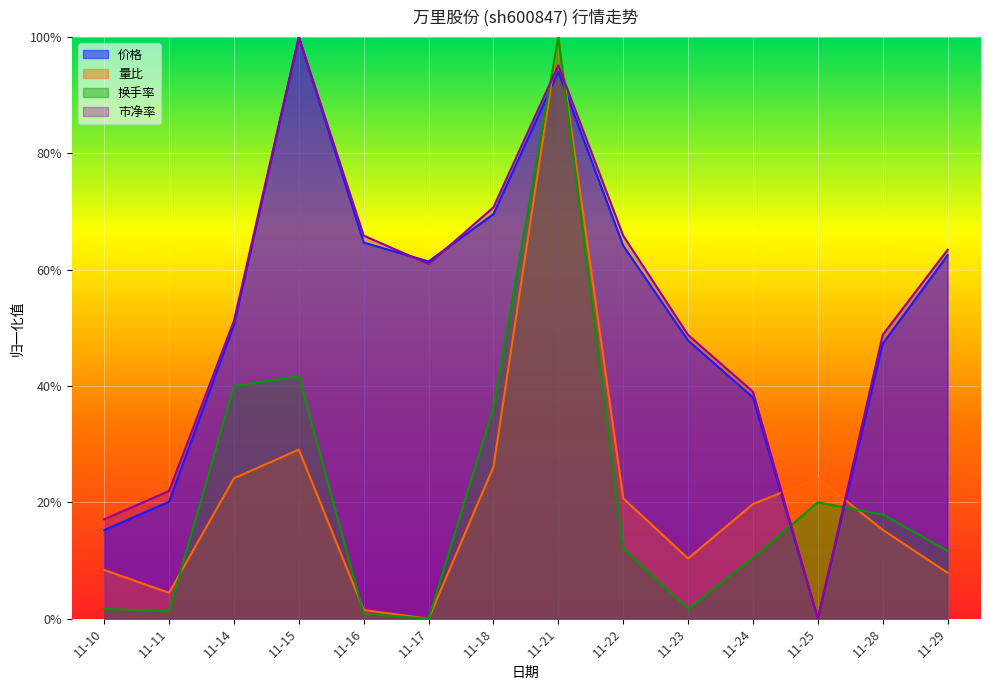

In 价格, how many points are higher than both neighbors (excluding endpoints)?

2